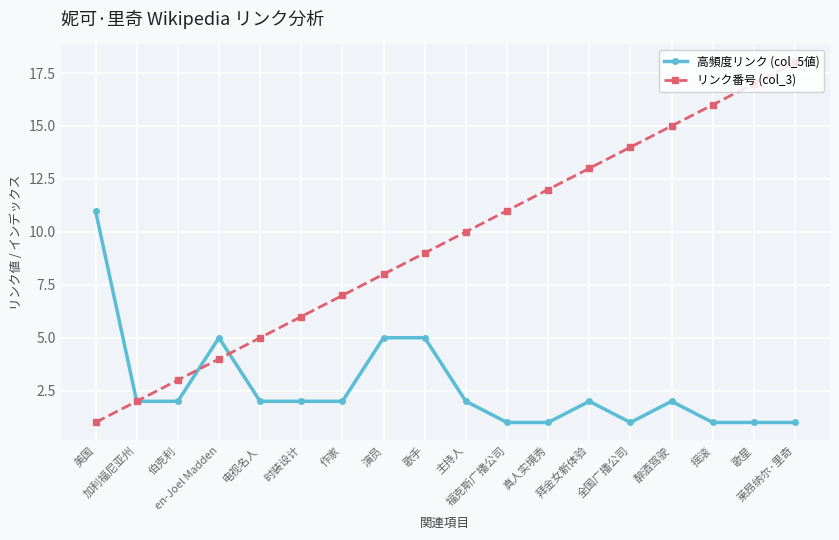

The value of リンク番号 (col_3) at 真人实境秀 is 19. True or false?

False